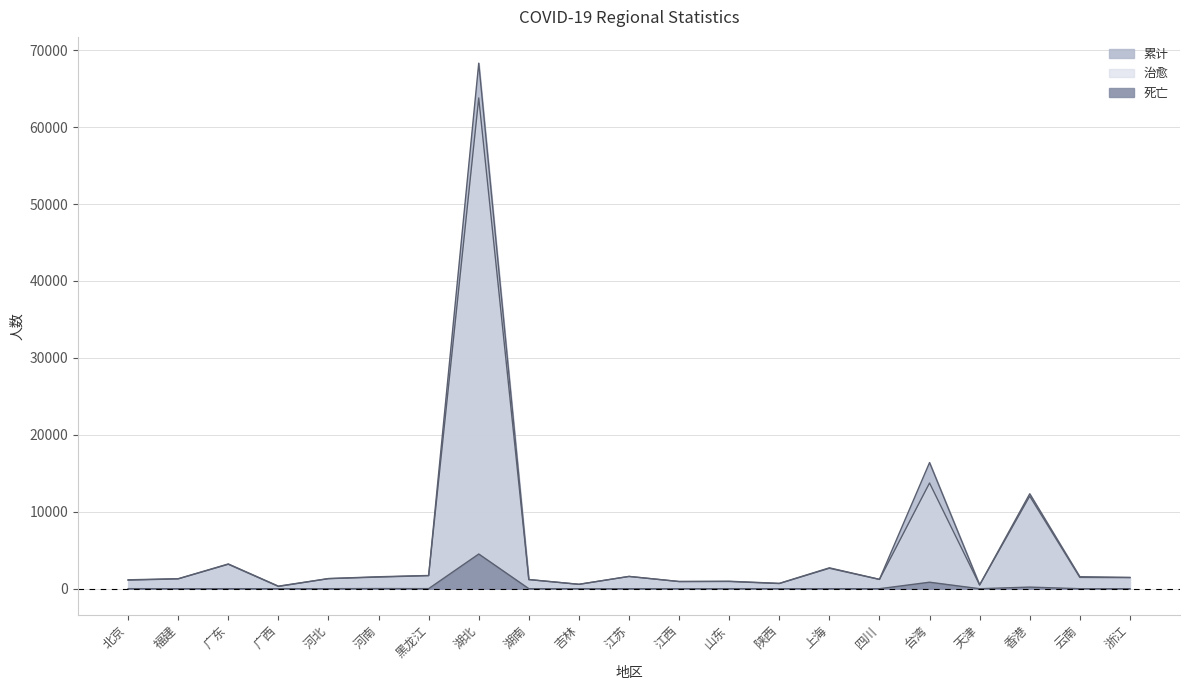

What position from the left is 广东?

3